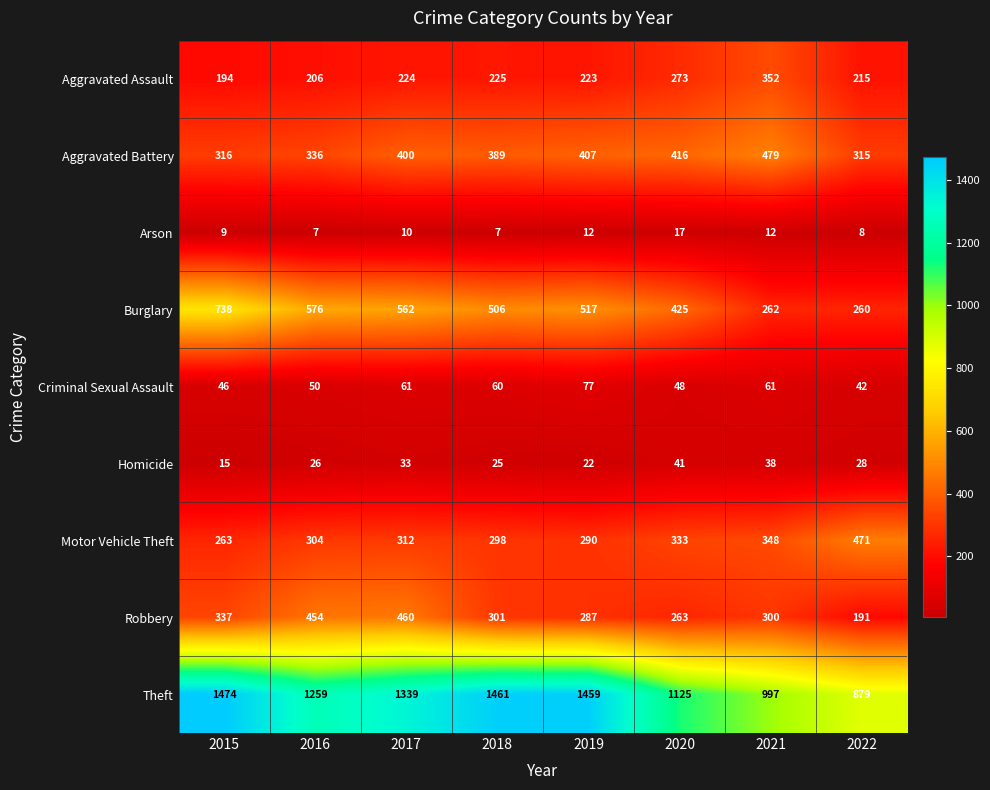

At which label is Aggravated Battery closest to 397?

2017